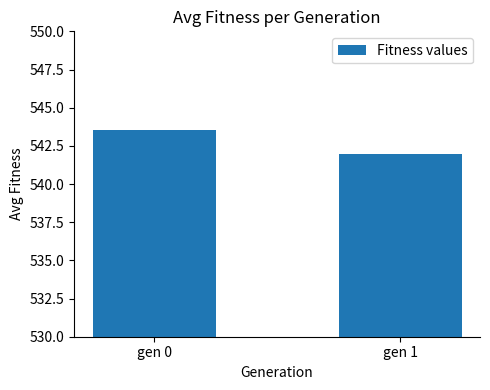

At which label does the data first exceed 543?

gen 0